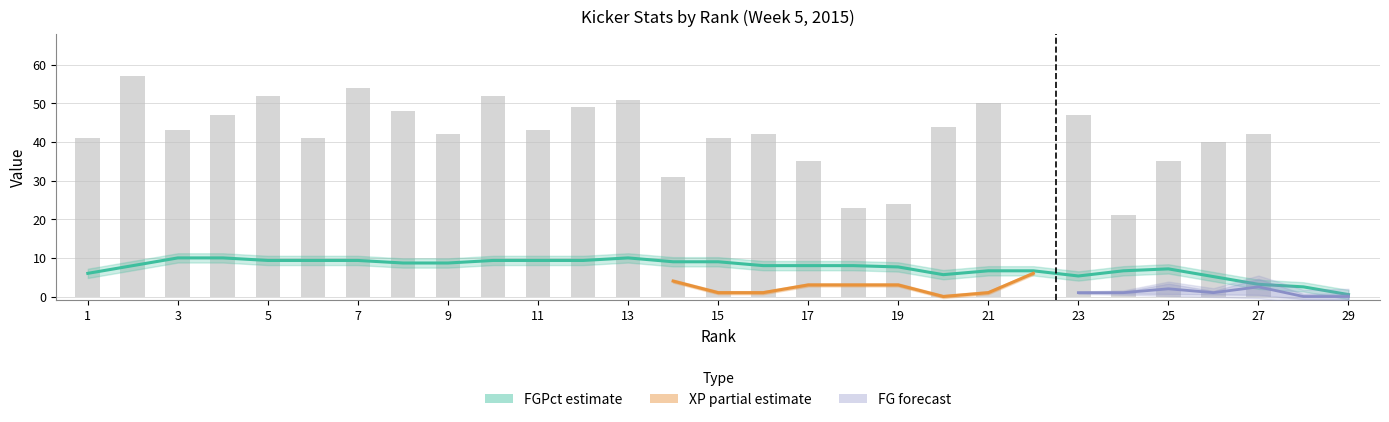

Are the bars horizontal?

No